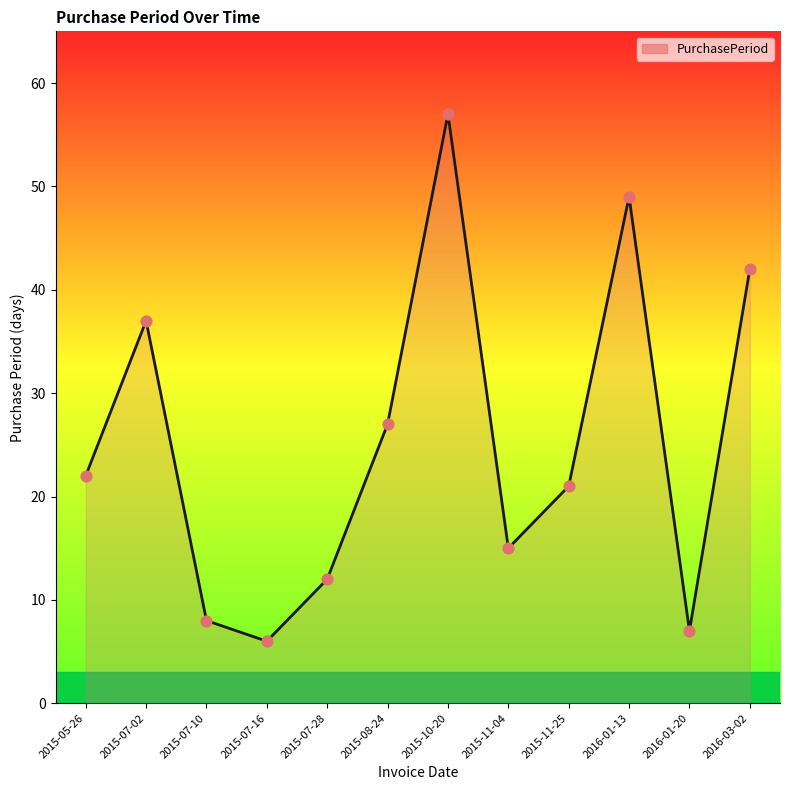

What is the change in value from 2015-07-10 to 2015-10-20?

+49